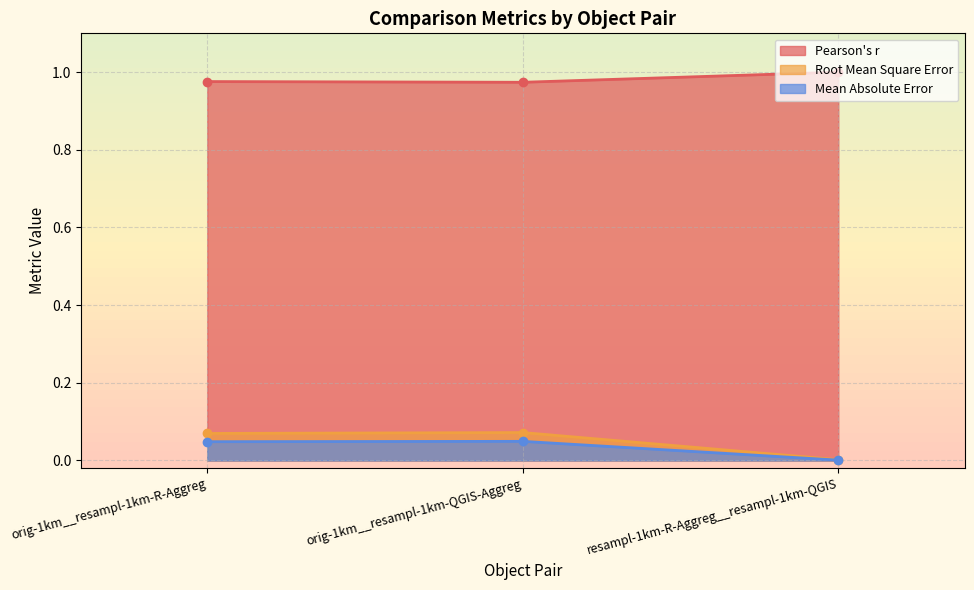

What is the difference between the highest and lowest values at orig-1km__resampl-1km-R-Aggreg?

0.9